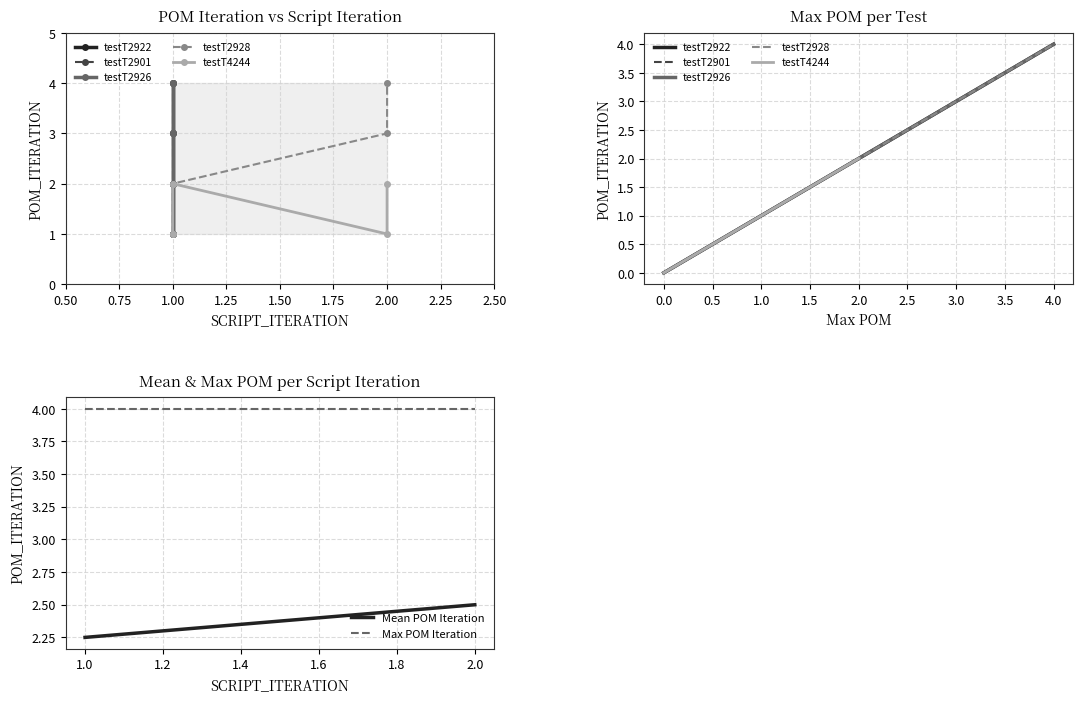

How many lines are shown in the chart?

5